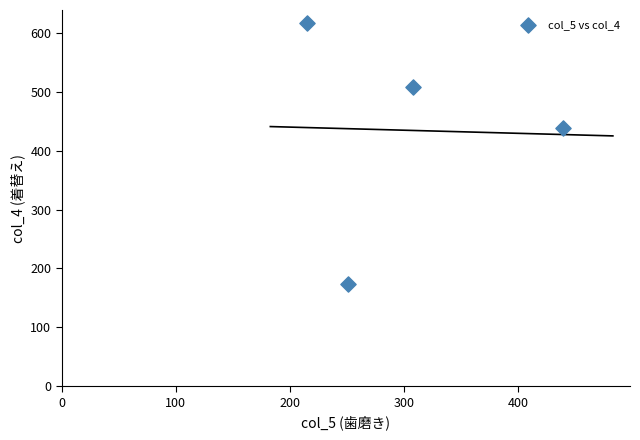

What is the range of X values (max minus min)?

224